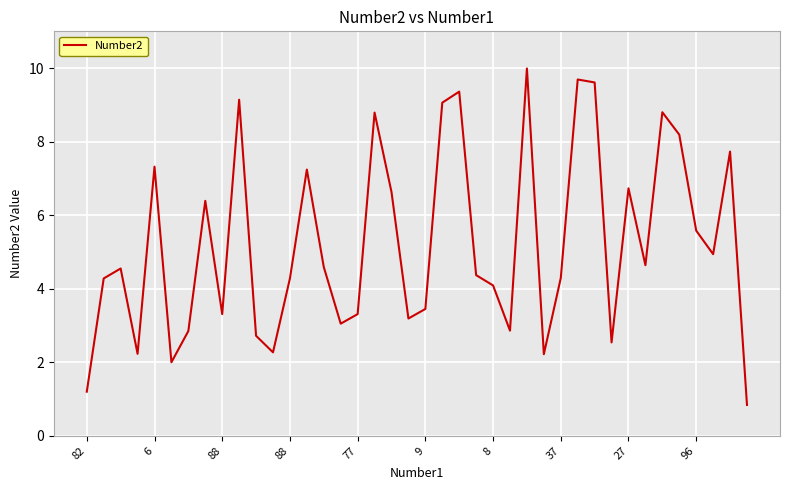

What is the minimum value shown in the chart?

0.8